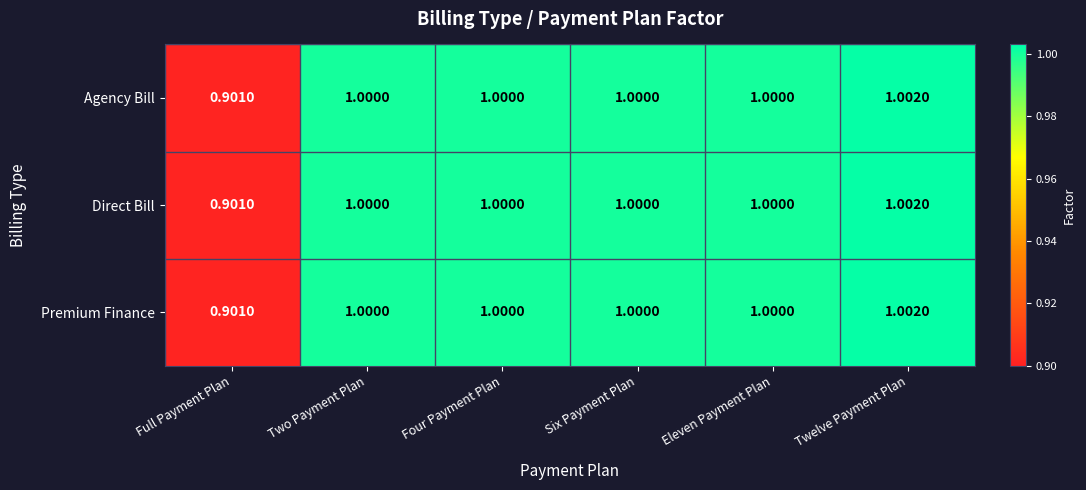

At which label is Direct Bill closest to 0?

Full Payment Plan